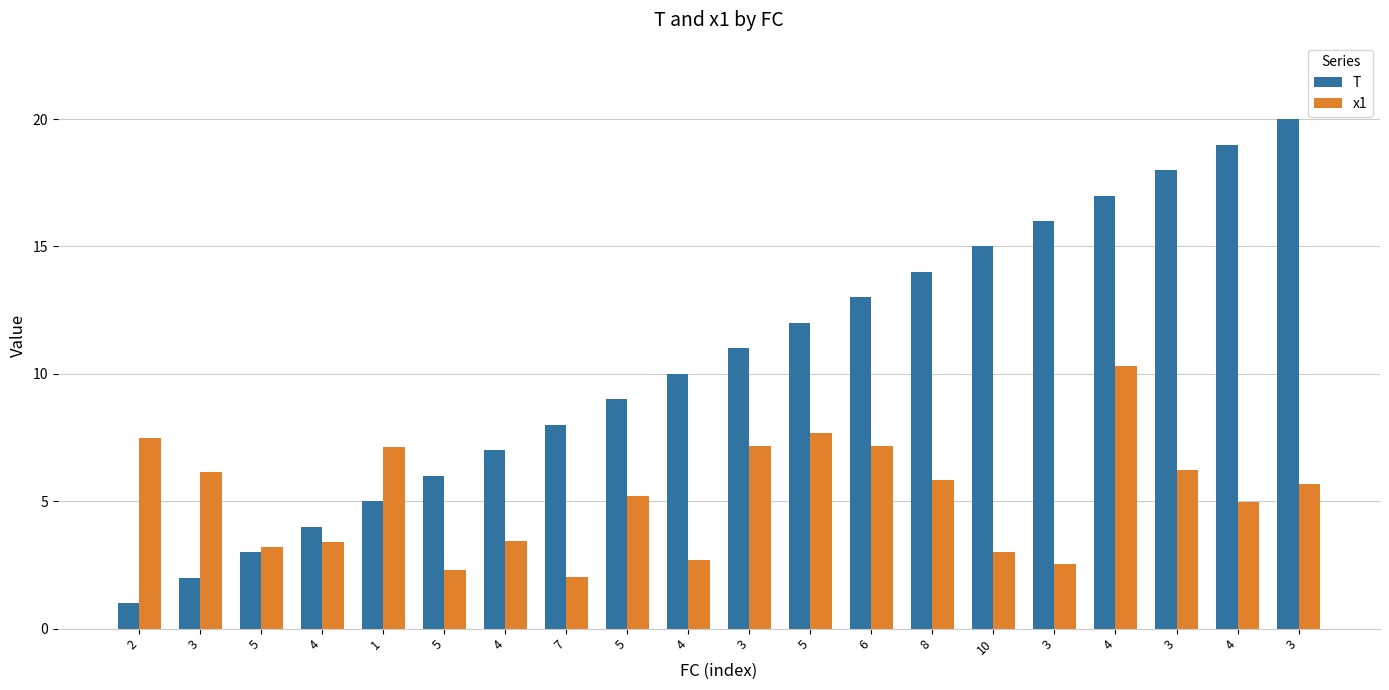

How many data points in T are less than 11?

10